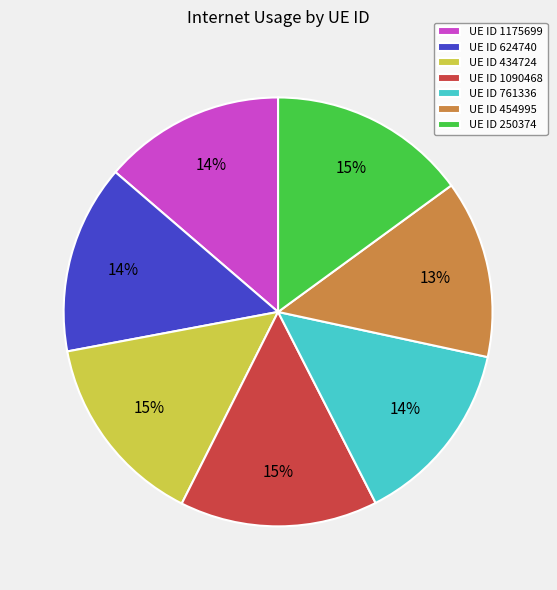

How many segments does this pie chart have?

7